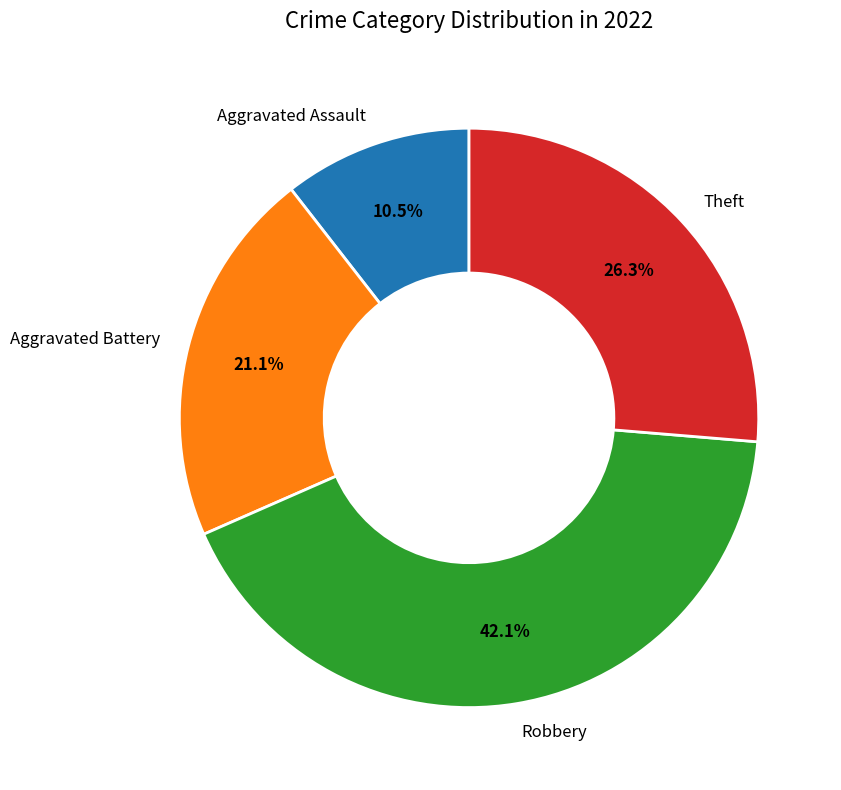

Is it true that Aggravated Battery is 21% of the pie?

True